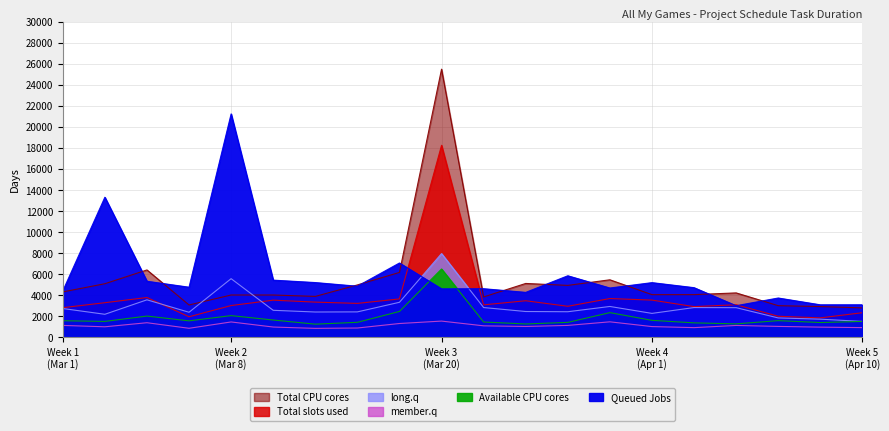

Where is the first local maximum for Available CPU cores?

2023-03-06